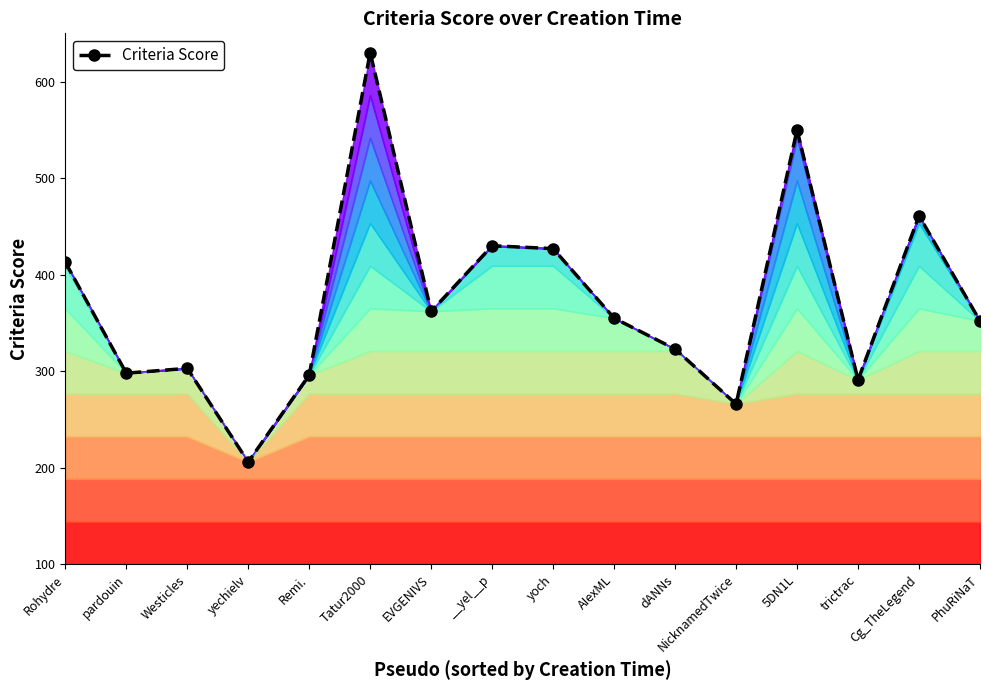

How many interior local valleys (lower than both neighbors) does the data have?

5